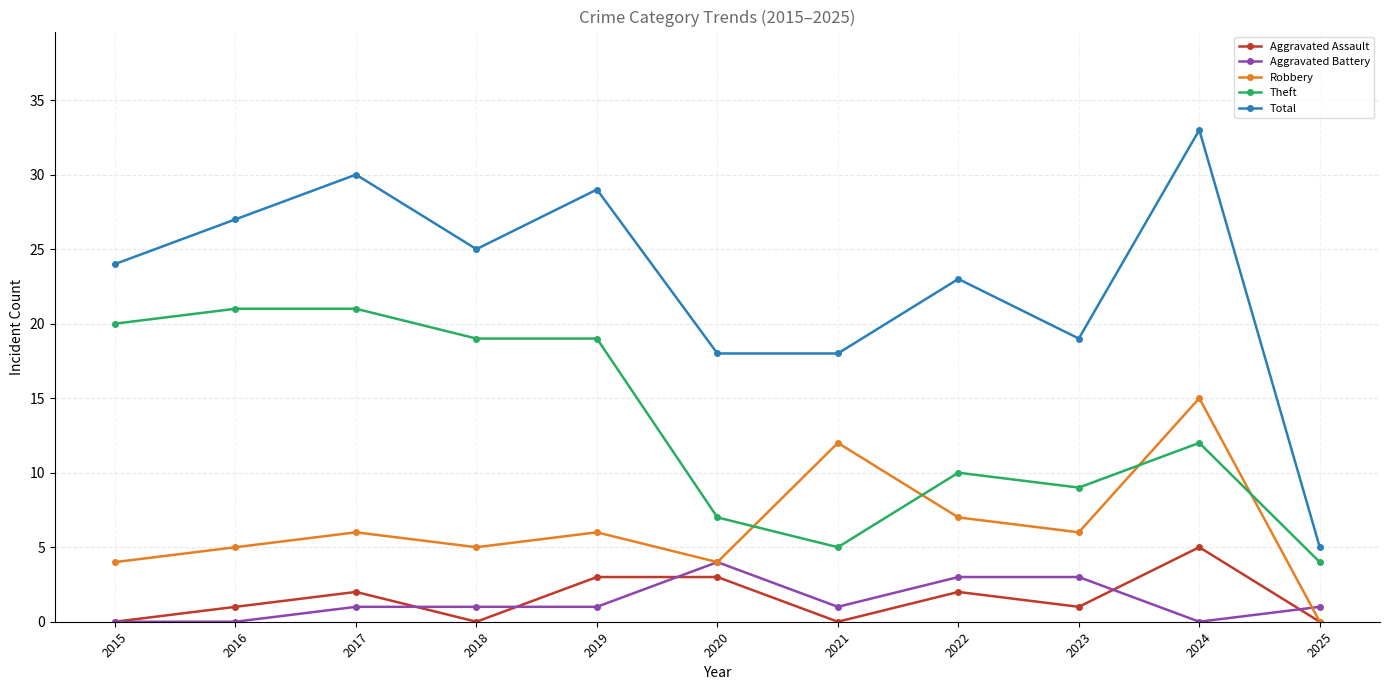

At which category is the sum across all series the highest?

2024